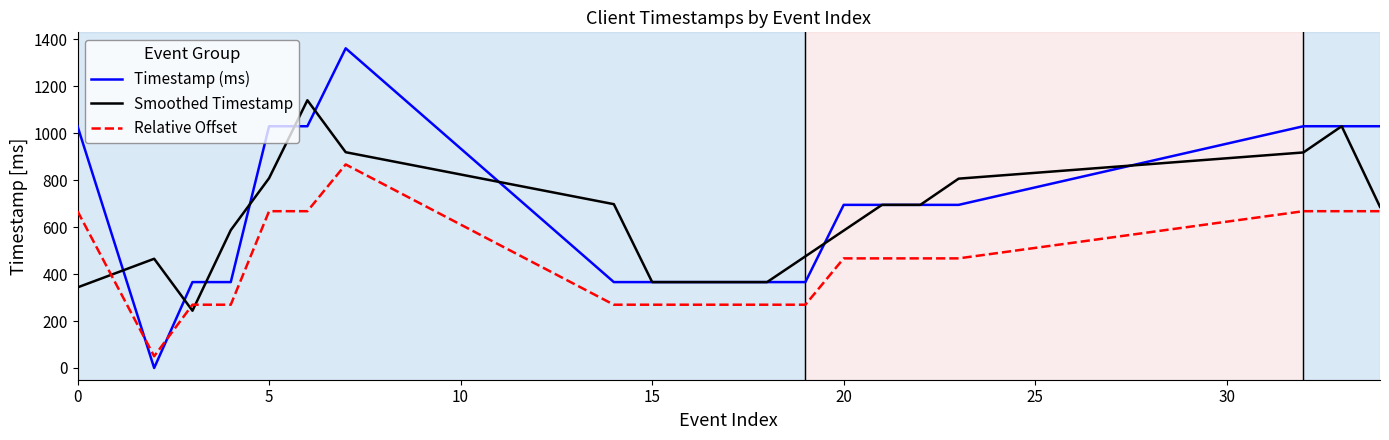

How many categories are shown in the chart?

20